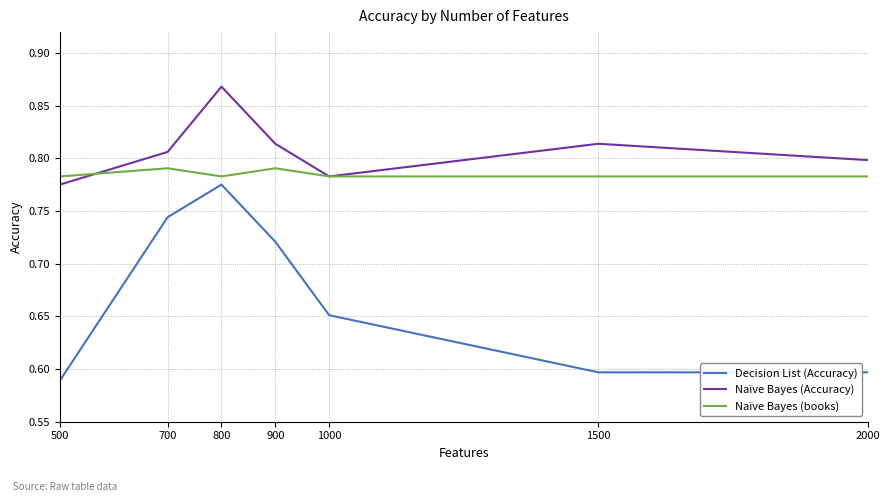

List the series in order of their peak value, highest first.

Naïve Bayes (Accuracy), Naïve Bayes (books), Decision List (Accuracy)